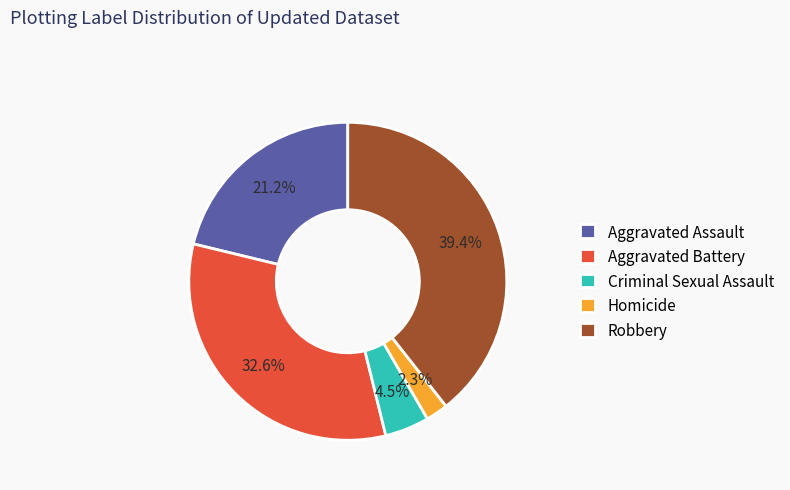

Which category has the smallest portion of the pie?

Homicide